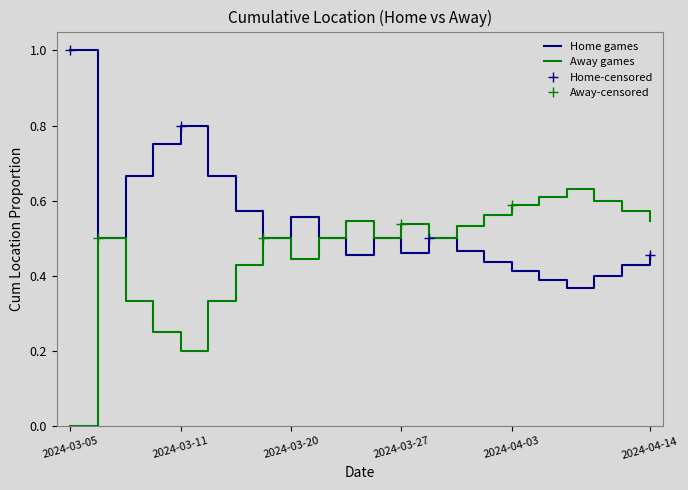

What is the maximum value for Home games?

1.0